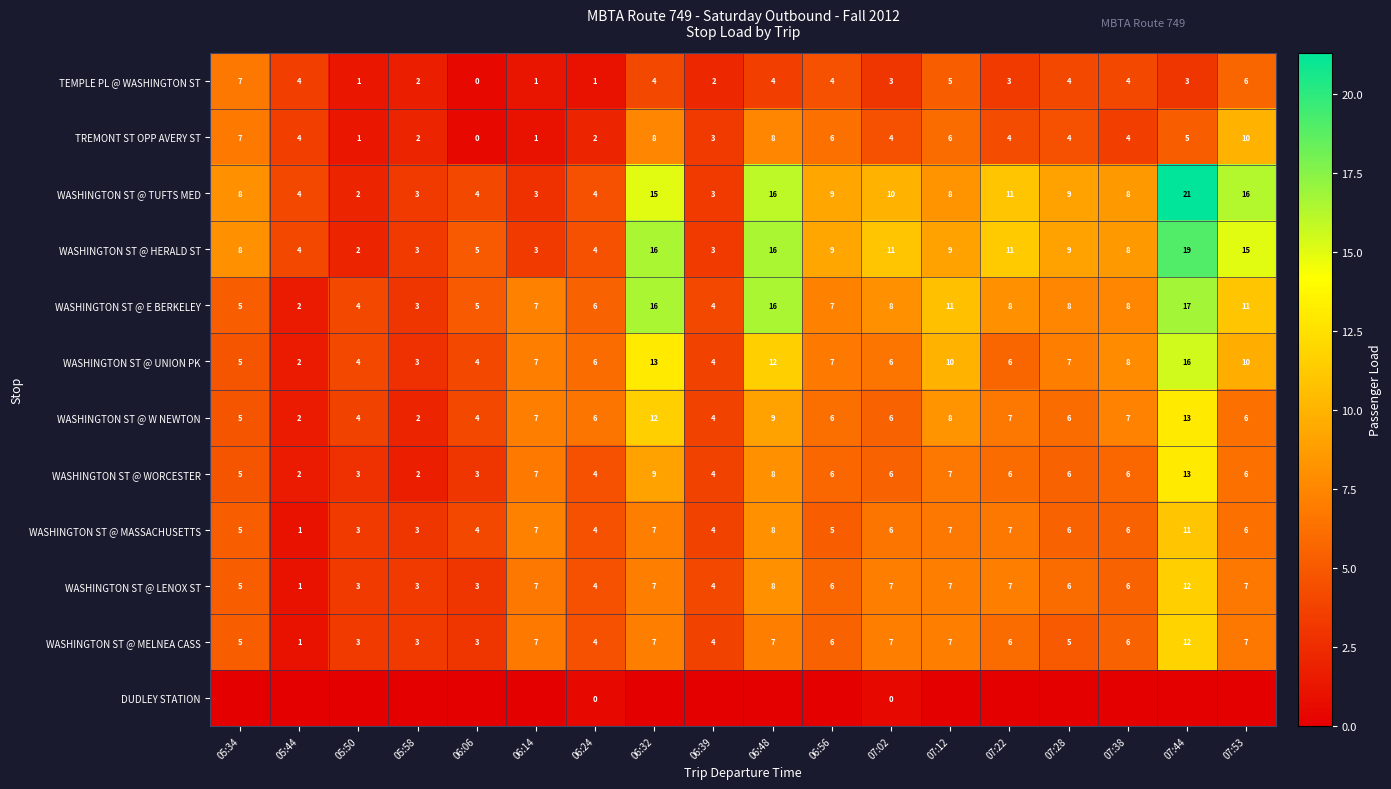

At which label does WASHINGTON ST @ W NEWTON reach its peak?

07:44